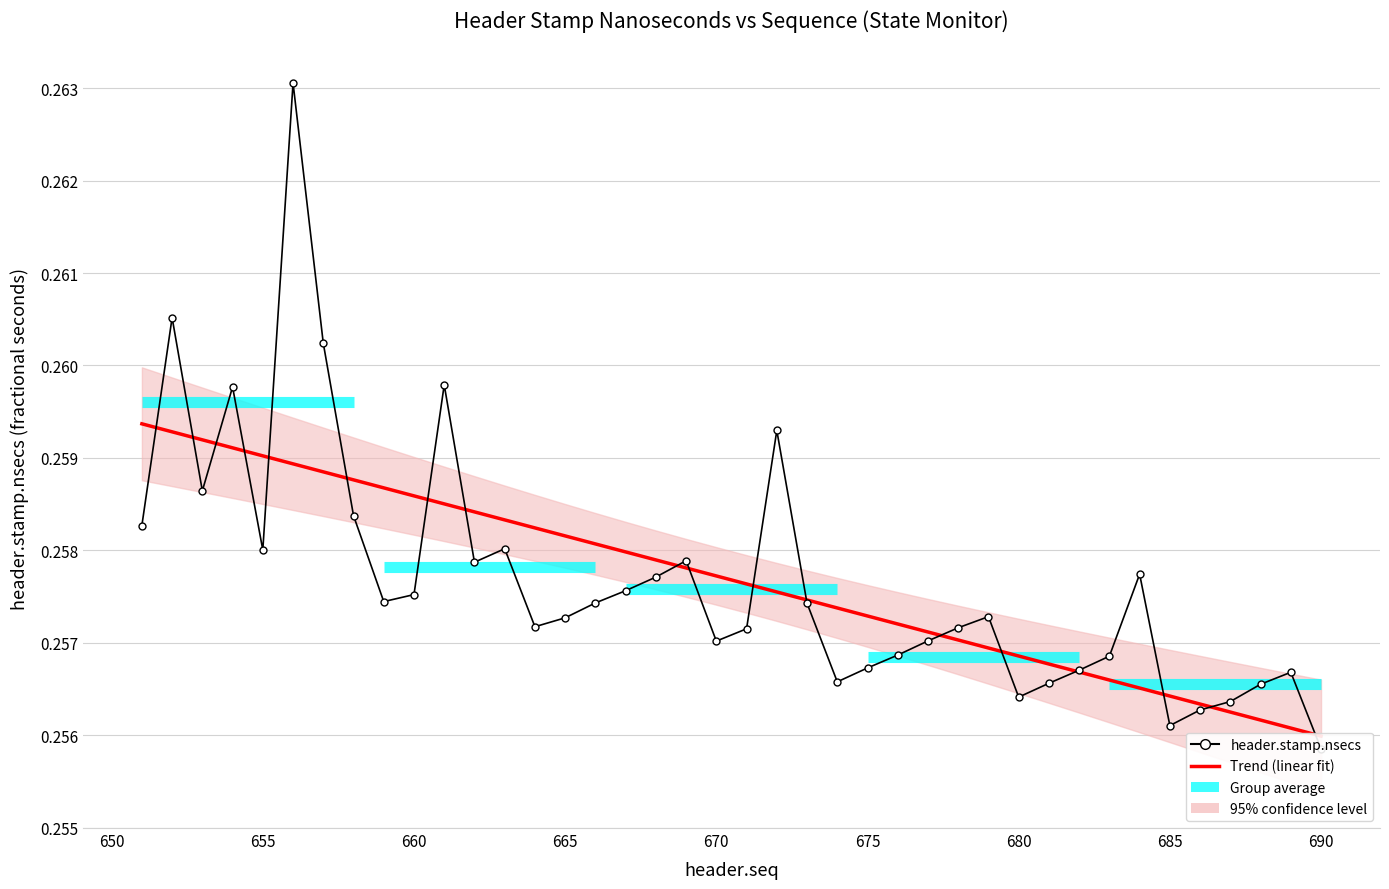

What is the value of the header.seq point at the 4th from the left?

0.3